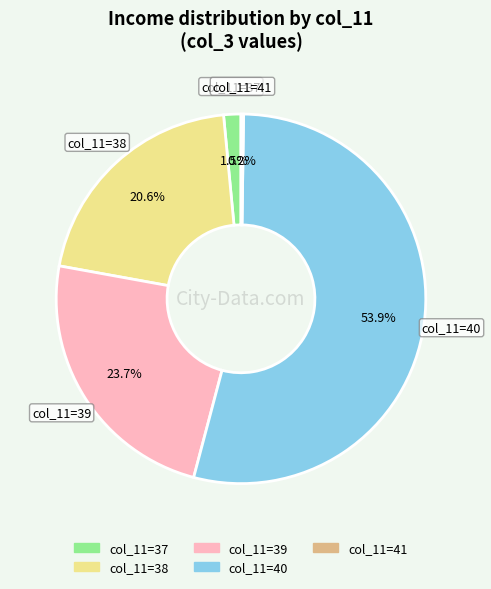

Is there any slice that represents more than half of the pie?

Yes